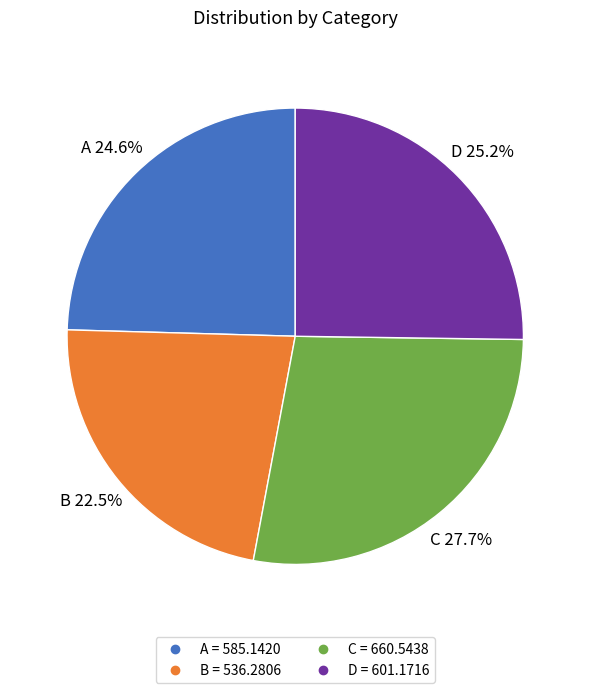

To the nearest percent, what portion does C represent?

28%